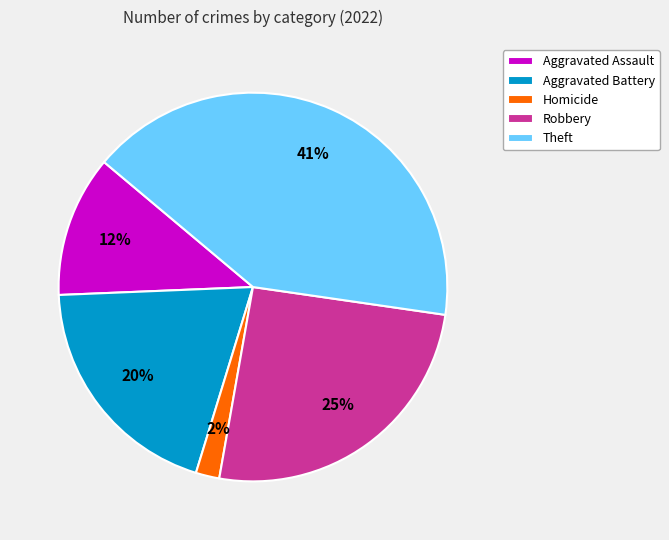

Combined, do Aggravated Assault and Homicide account for over 50%?

No